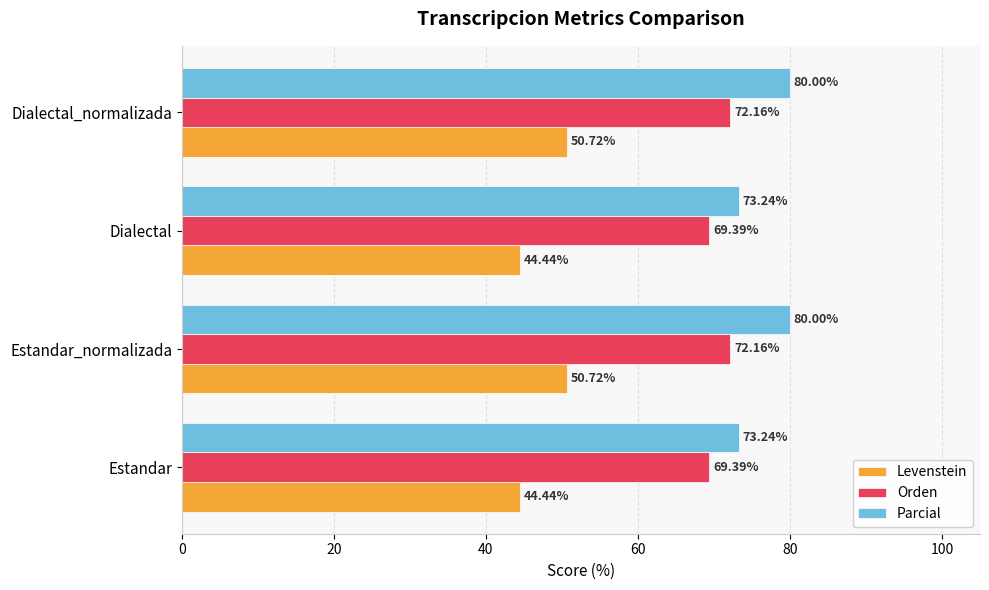

Which series has the largest total across all categories?

Parcial